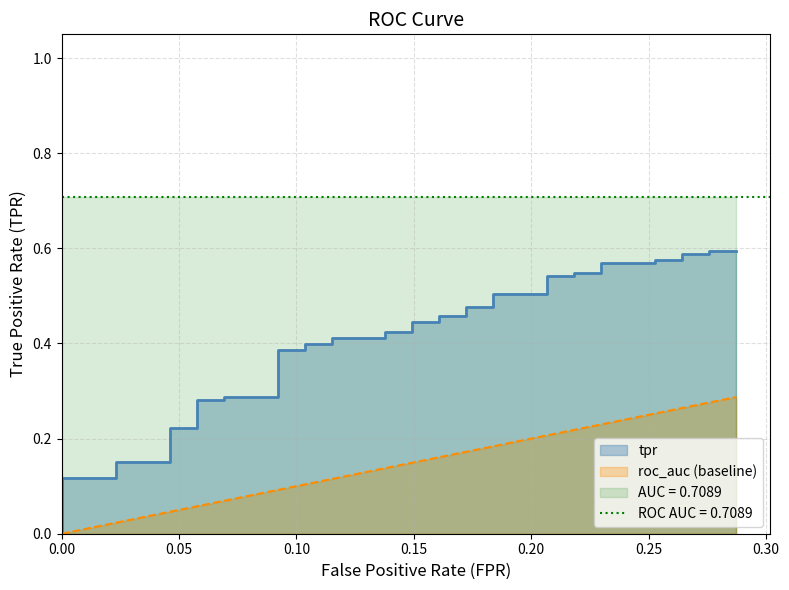

True or false: tpr and fpr intersect in this chart.

False